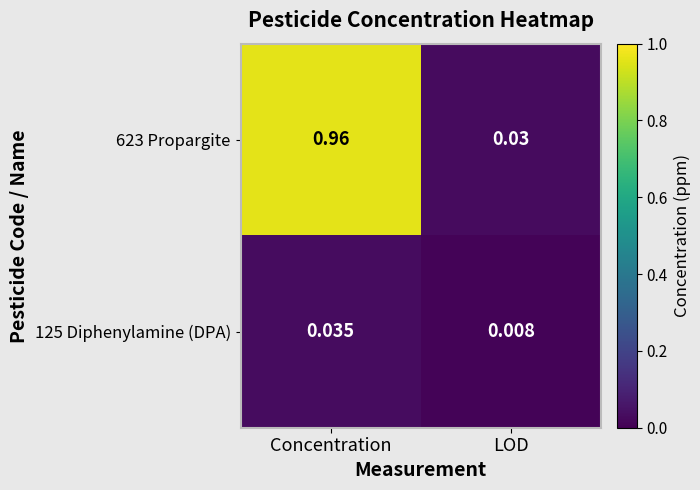

Where is 623 Propargite nearest to the value 0?

LOD